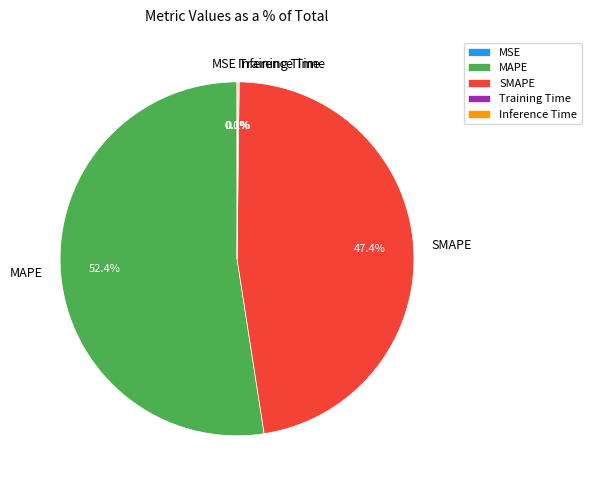

Which category has the biggest portion of the pie?

MAPE